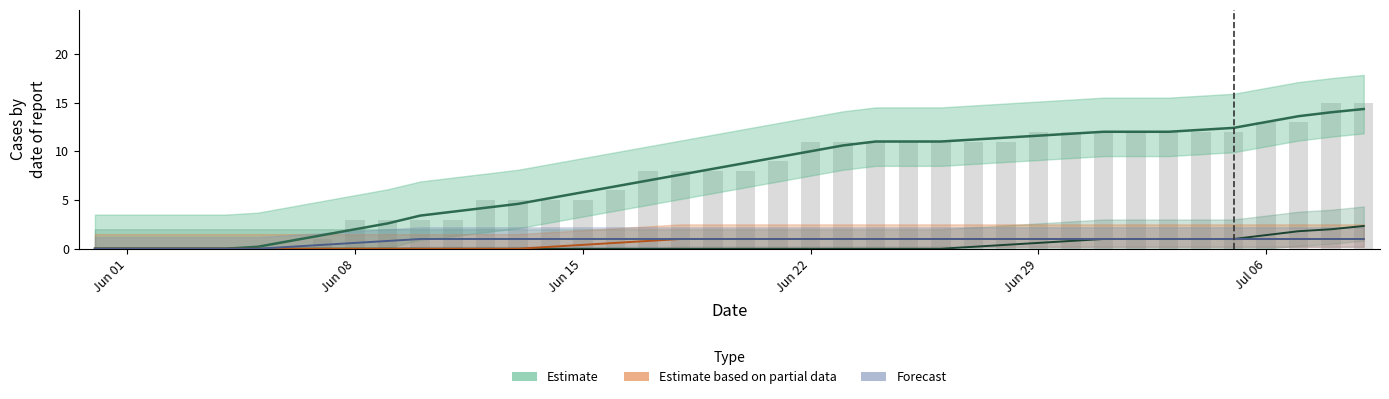

At how many categories does at least one series exceed 13?

3